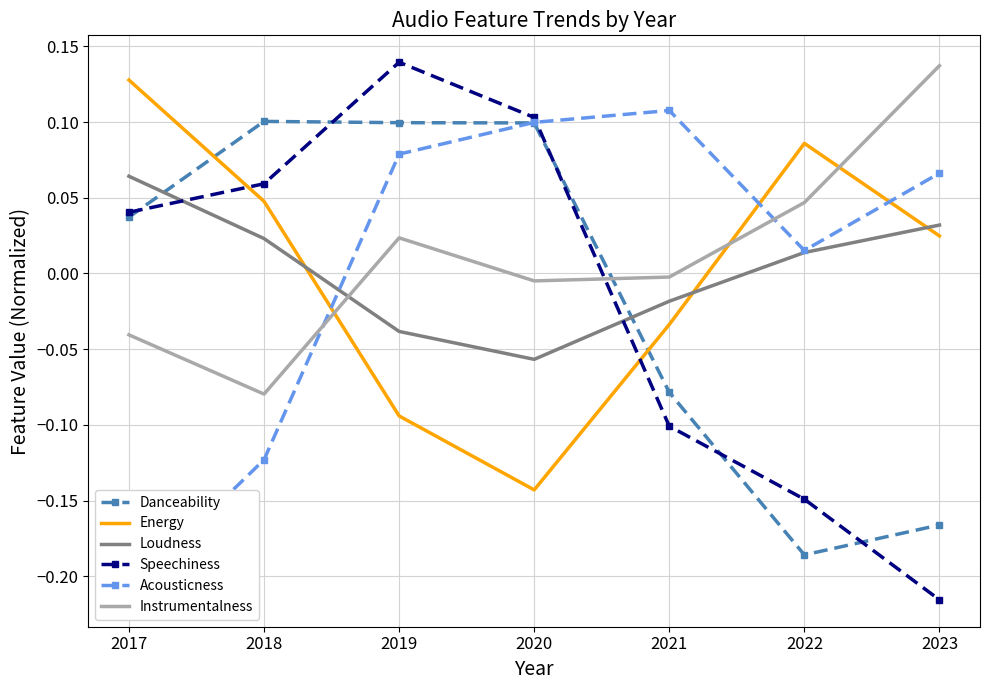

What is the value of the Danceability point at the 7th from the left?

-0.2